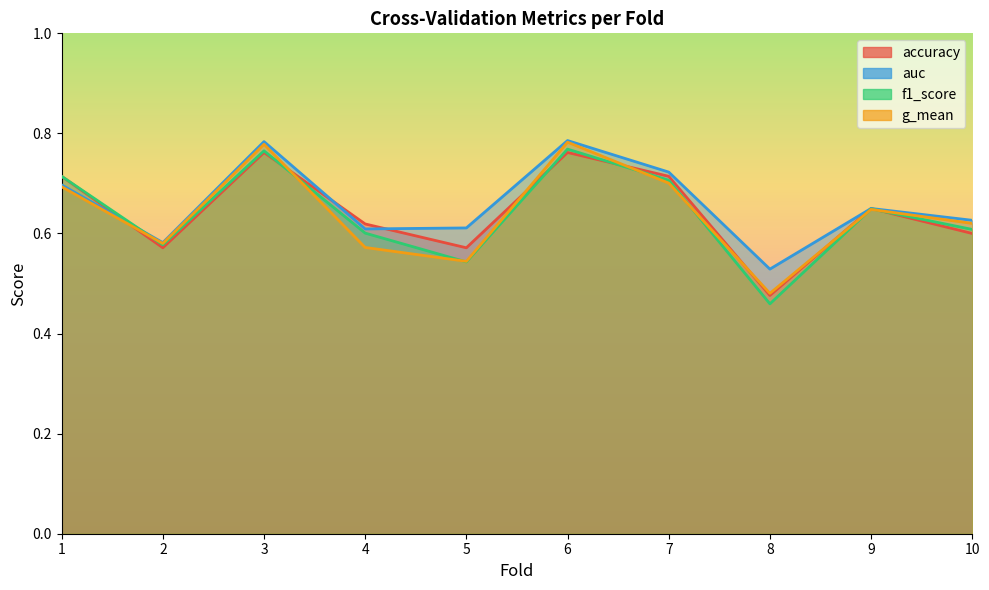

Reading left to right, list all the values displayed in this chart.

accuracy: 1=0.7	2=0.6	3=0.8	4=0.6	5=0.6	6=0.8	7=0.7	8=0.5	9=0.7	10=0.6
auc: 1=0.7	2=0.6	3=0.8	4=0.6	5=0.6	6=0.8	7=0.7	8=0.5	9=0.6	10=0.6
f1_score: 1=0.7	2=0.6	3=0.8	4=0.6	5=0.5	6=0.8	7=0.7	8=0.5	9=0.6	10=0.6
g_mean: 1=0.7	2=0.6	3=0.8	4=0.6	5=0.5	6=0.8	7=0.7	8=0.5	9=0.6	10=0.6